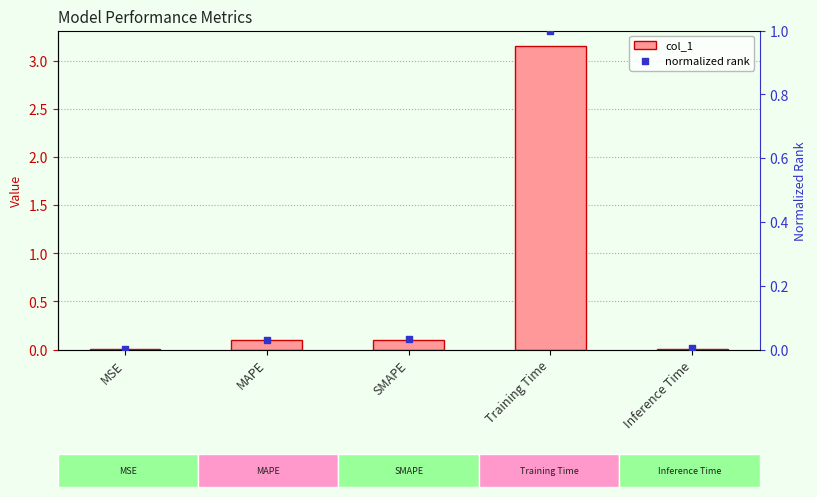

At how many categories does at least one series exceed 0?

5